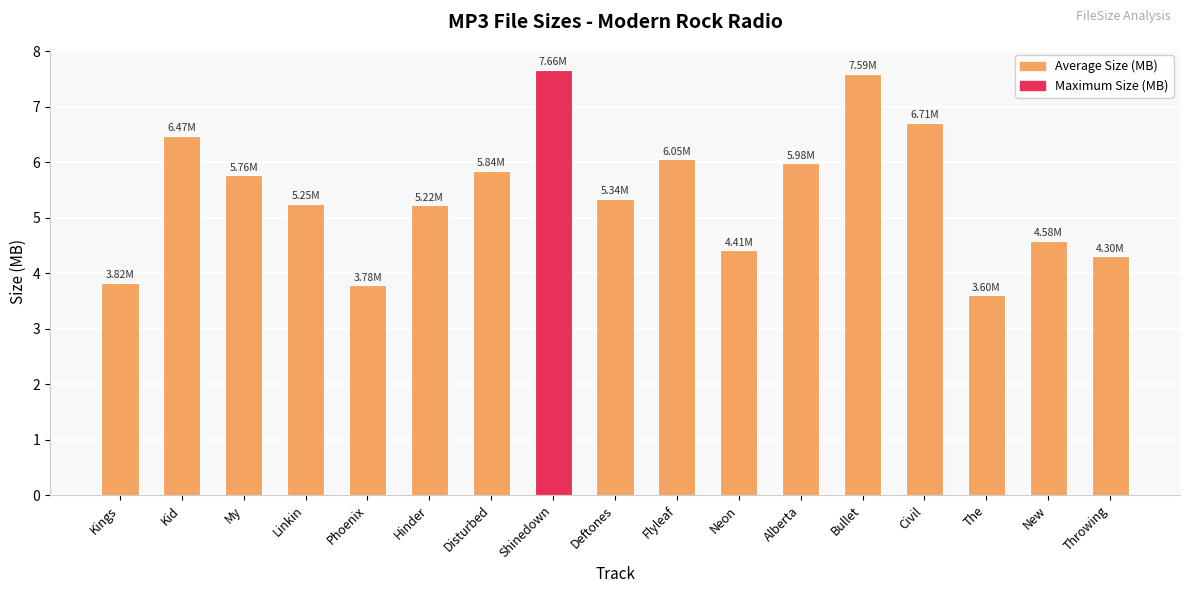

Which category has the lowest value across all series?

The